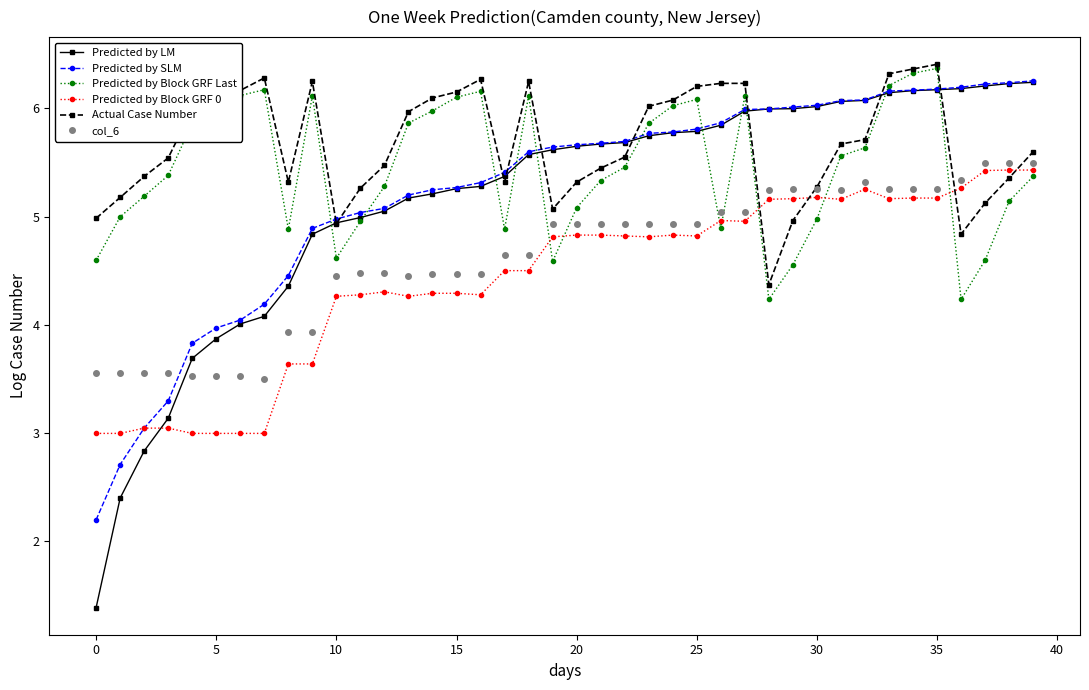

What is the value of the Predicted by Block GRF Last point at the 26th from the left?

6.1